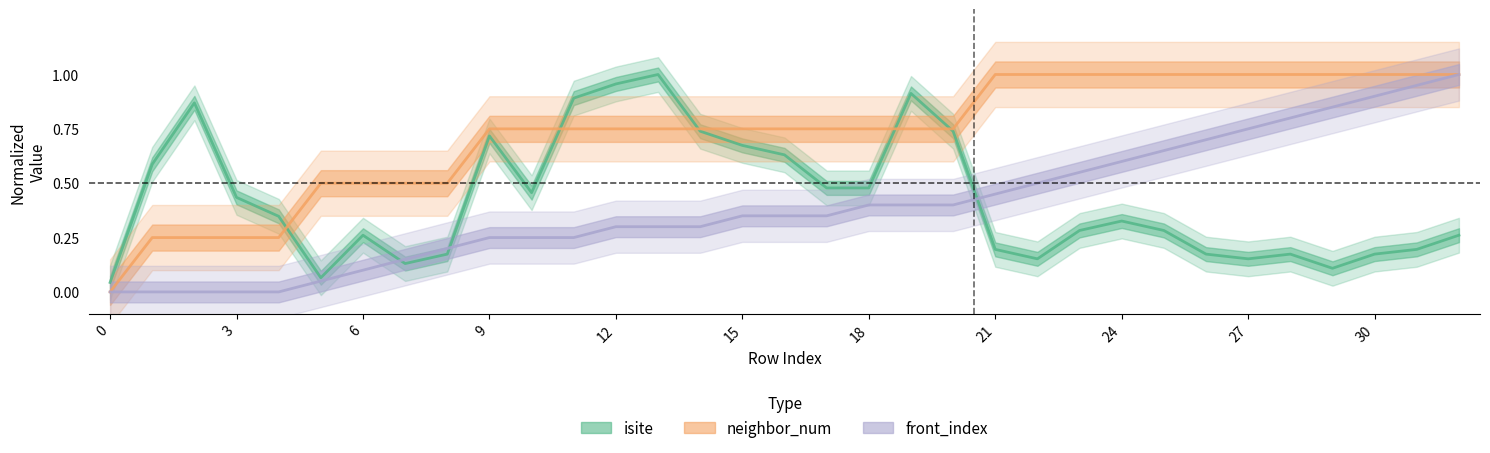

Is it true that front_index equals 0.4 at 13?

False